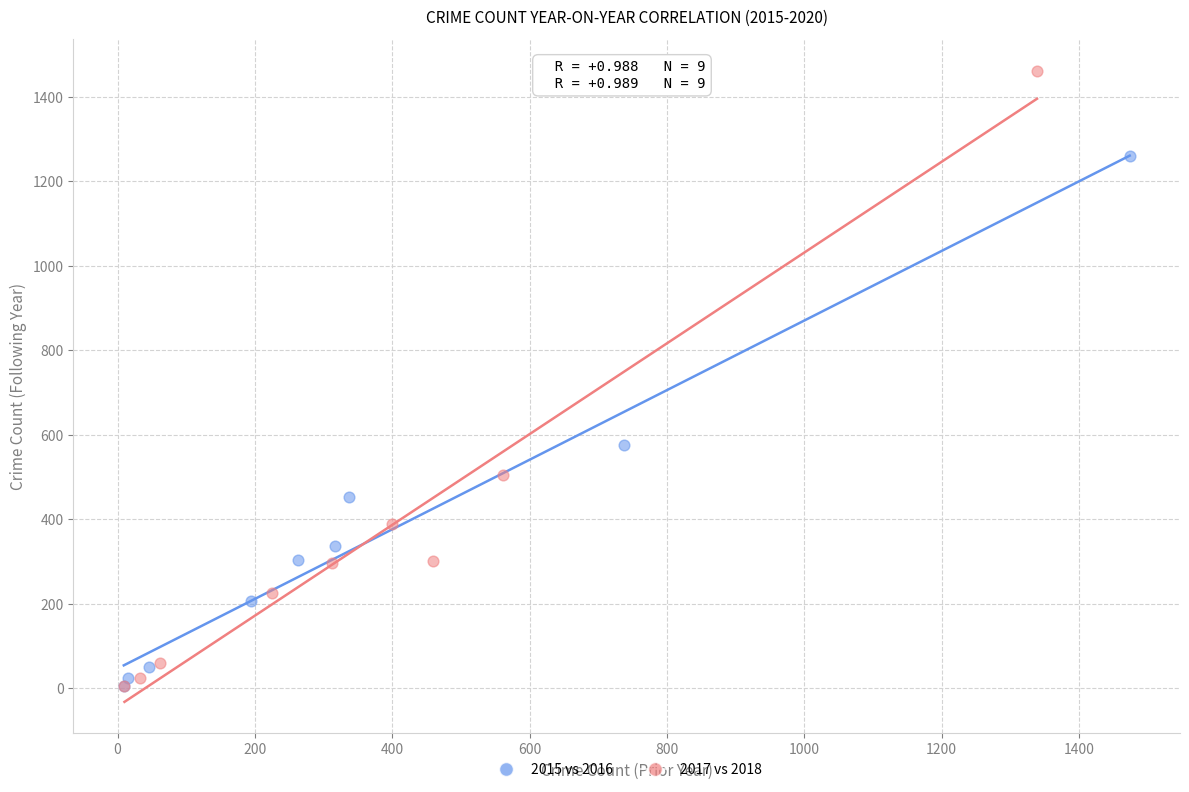

What are all the series names shown in the legend?

2015 vs 2016, 2017 vs 2018